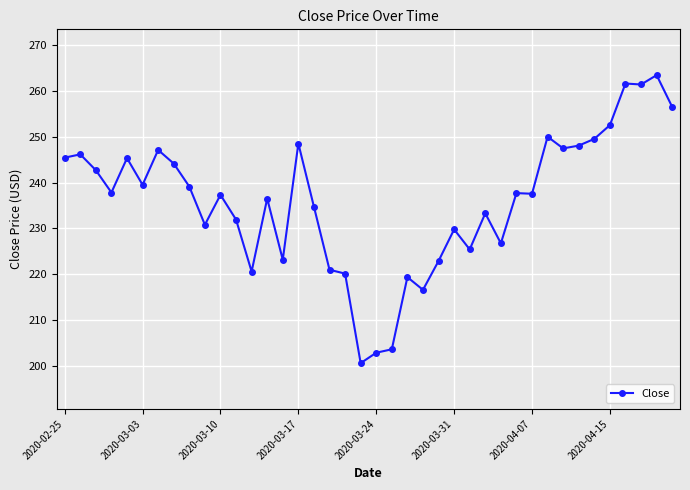

What is the sum of all values?

9438.6